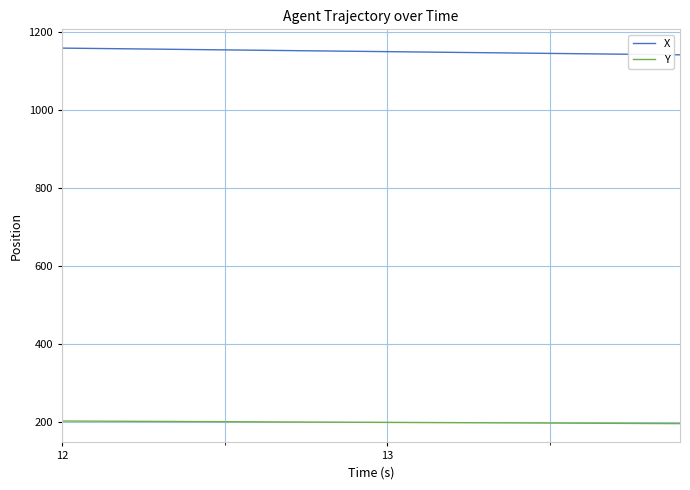

Which series has the largest total across all categories?

X